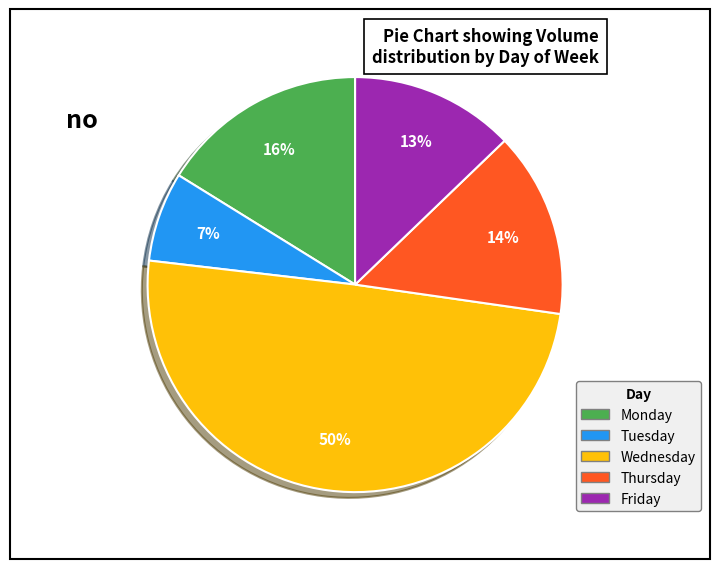

To the nearest percent, what is the average slice percentage?

20%